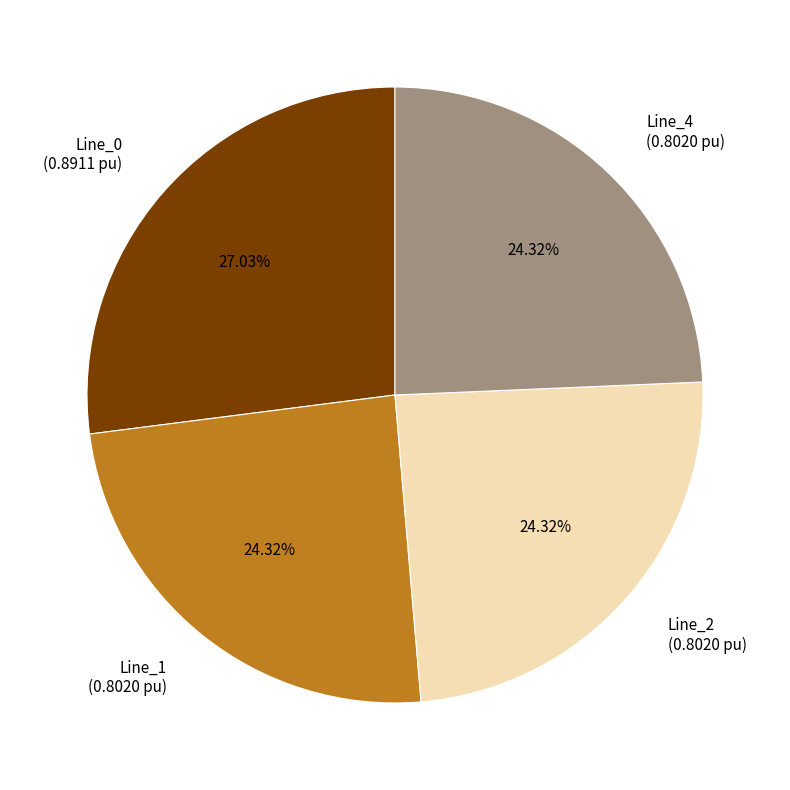

Is it true that Line_4 is 1% of the pie?

False